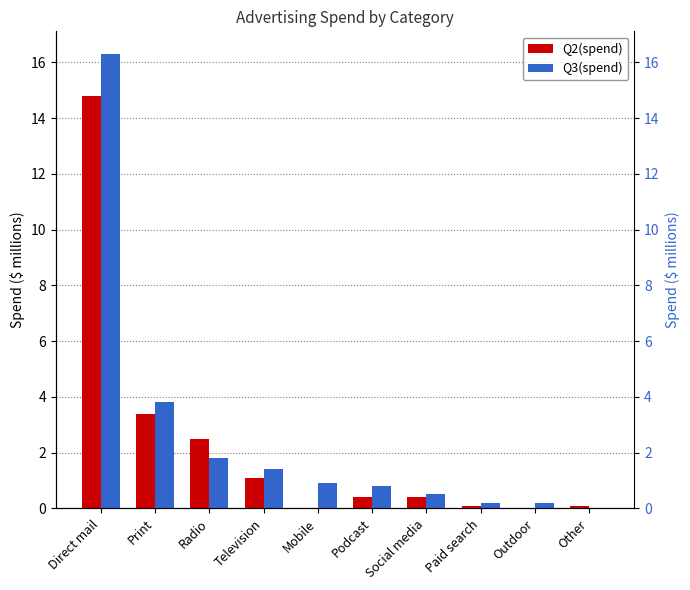

What is the difference between the second highest and minimum values in the Q2(spend) series?

3.4